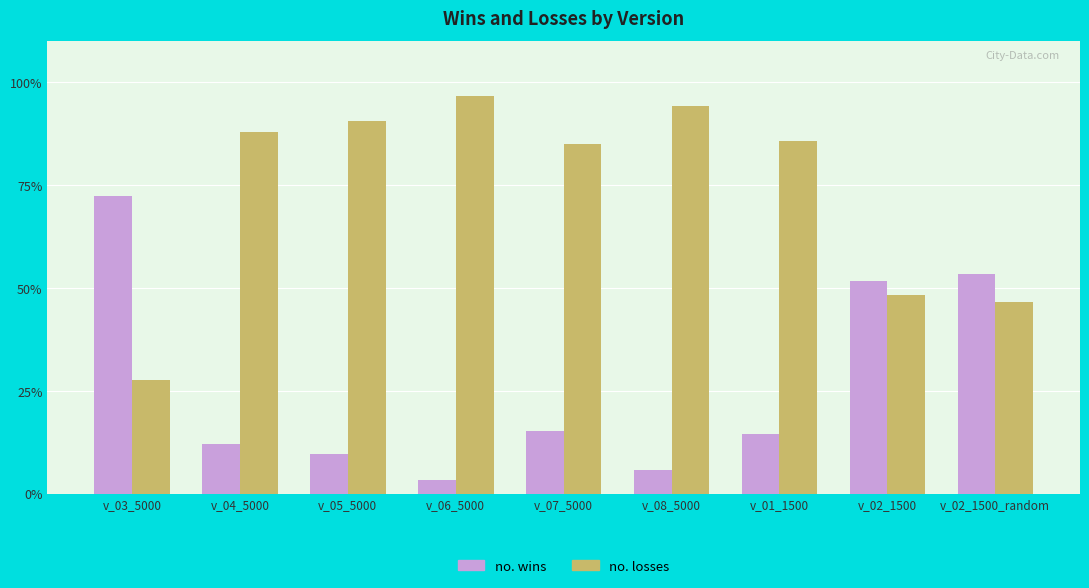

True or false: no. wins has a value of 70.6 at v_02_1500.

False